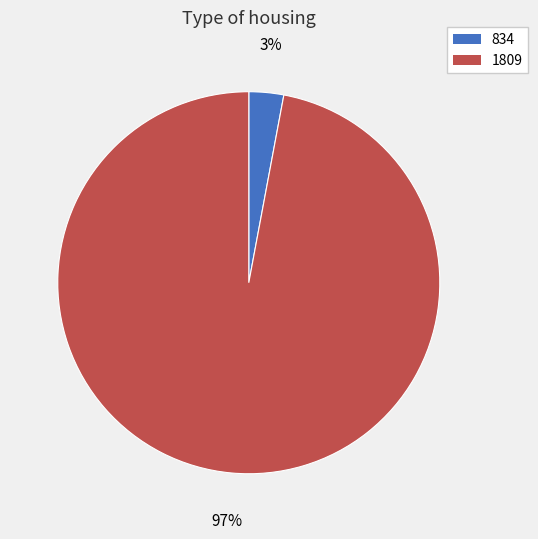

Is the sum of 834 and 1809 greater than half?

Yes